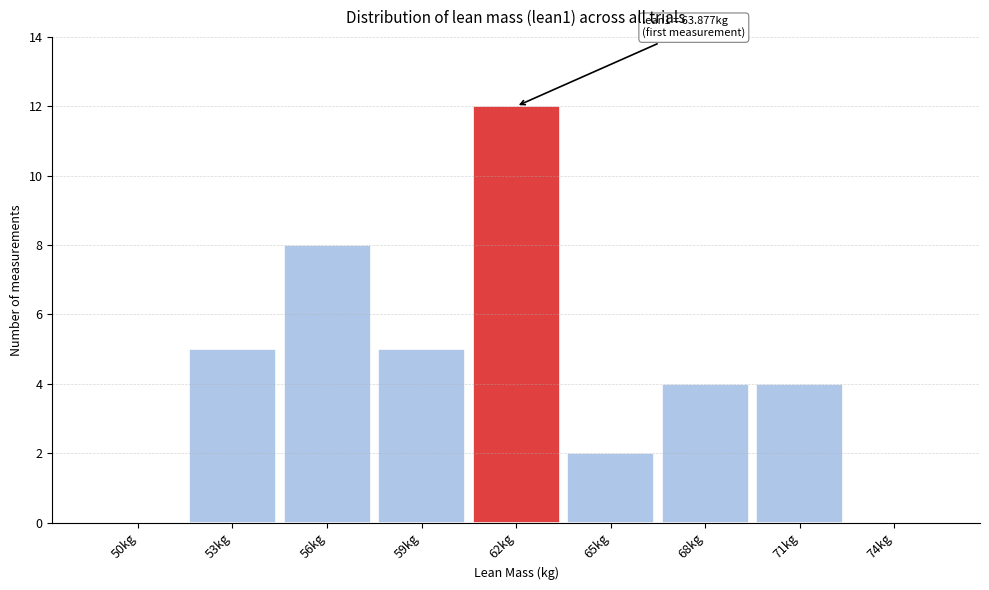

Reading left to right, what are all the values shown in this chart?

50kg=0	53kg=5	56kg=8	59kg=5	62kg=12	65kg=2	68kg=4	71kg=4	74kg=0